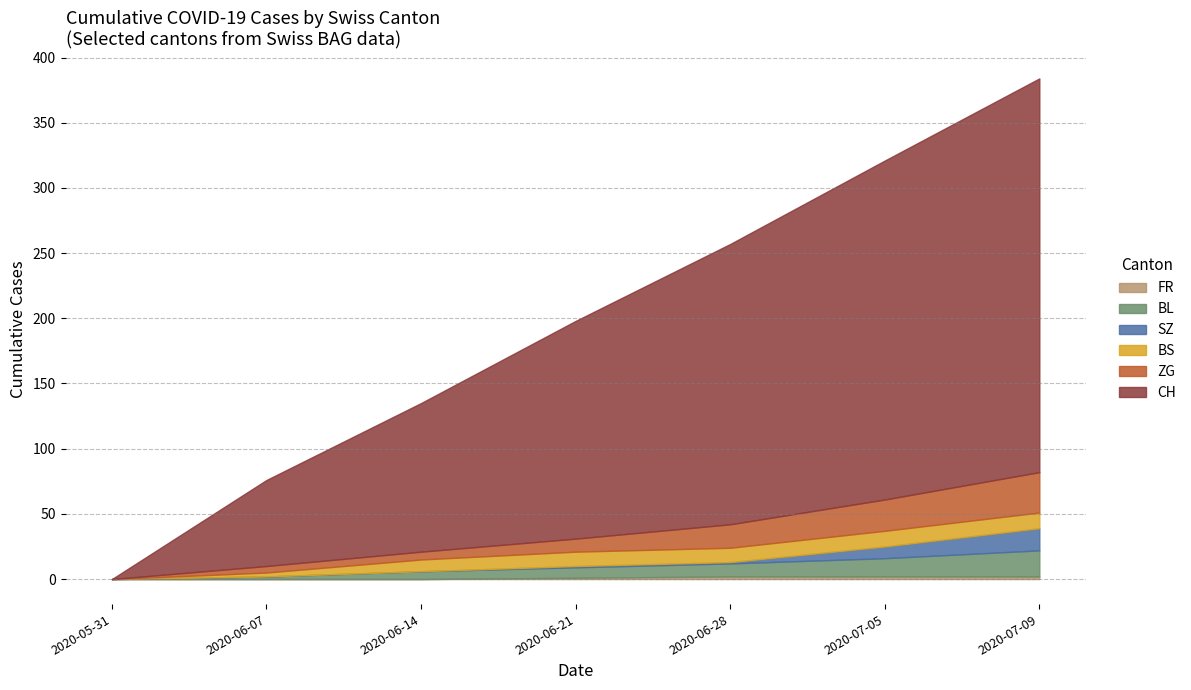

The value of CH at 2020-06-28 is 340. True or false?

False